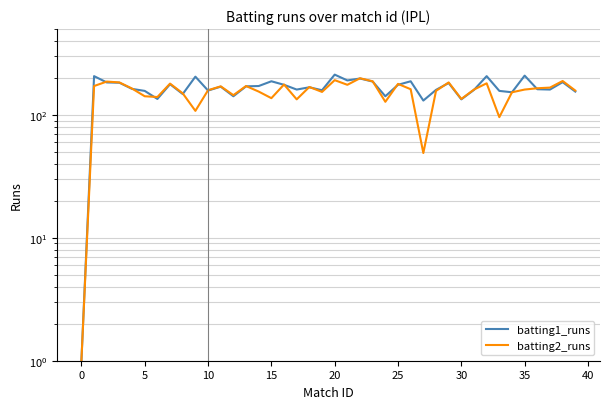

What is the maximum value for batting1_runs?

213